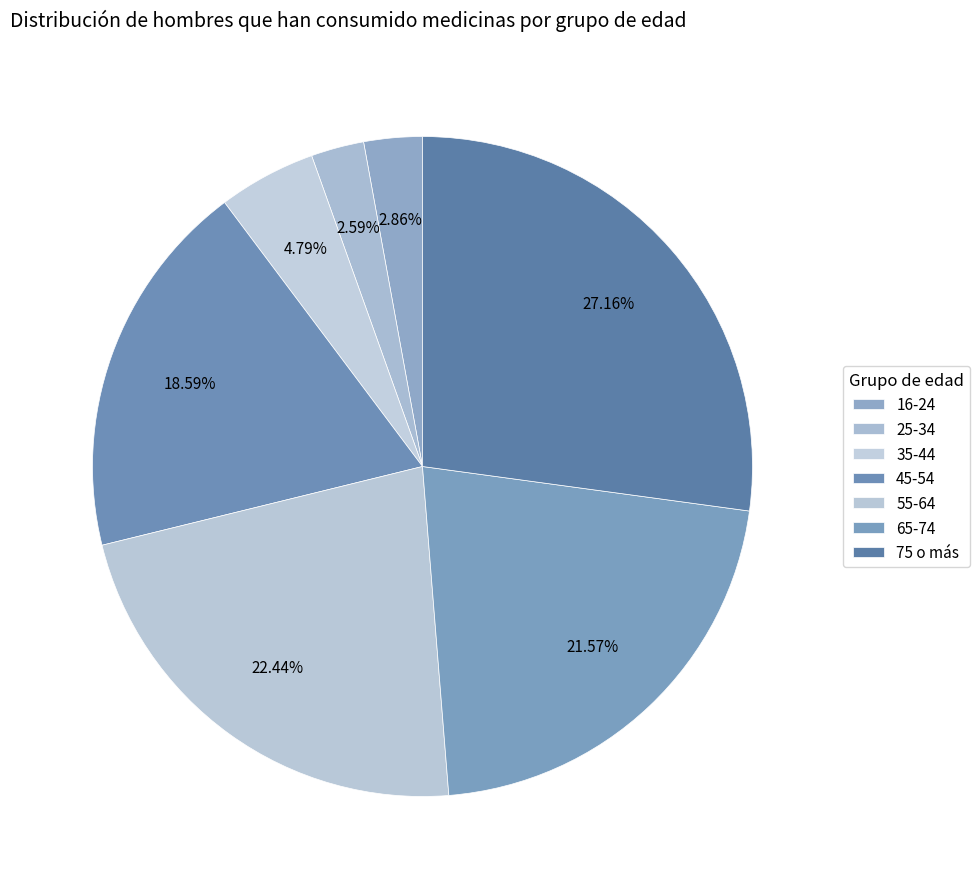

To the nearest percent, what is the combined percentage of 65-74 and 45-54?

40%